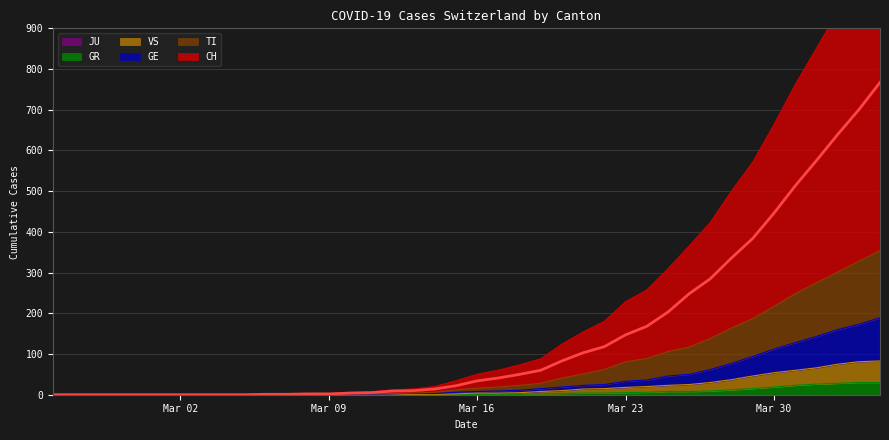

What is the highest value of the GR series?

30